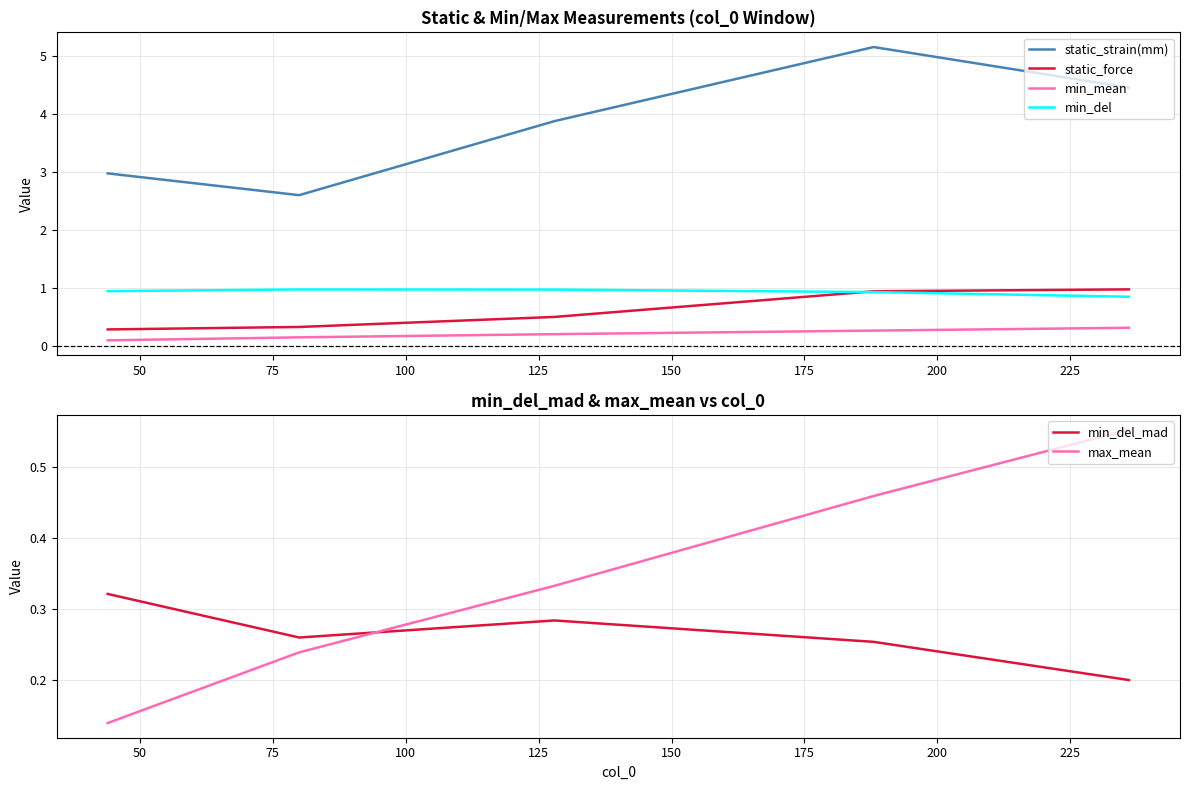

True or false: min_del and min_mean intersect in this chart.

False